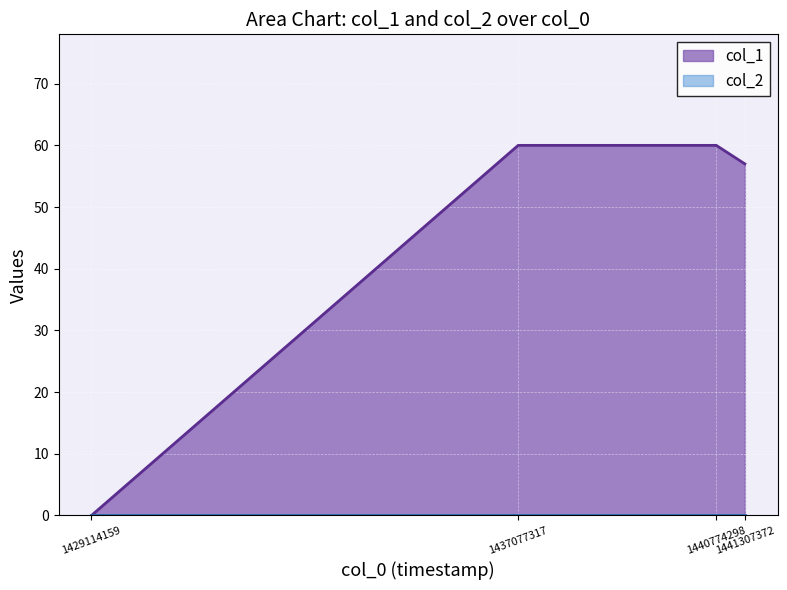

What is the change in value from 1437077317 to 1441307372?

-3